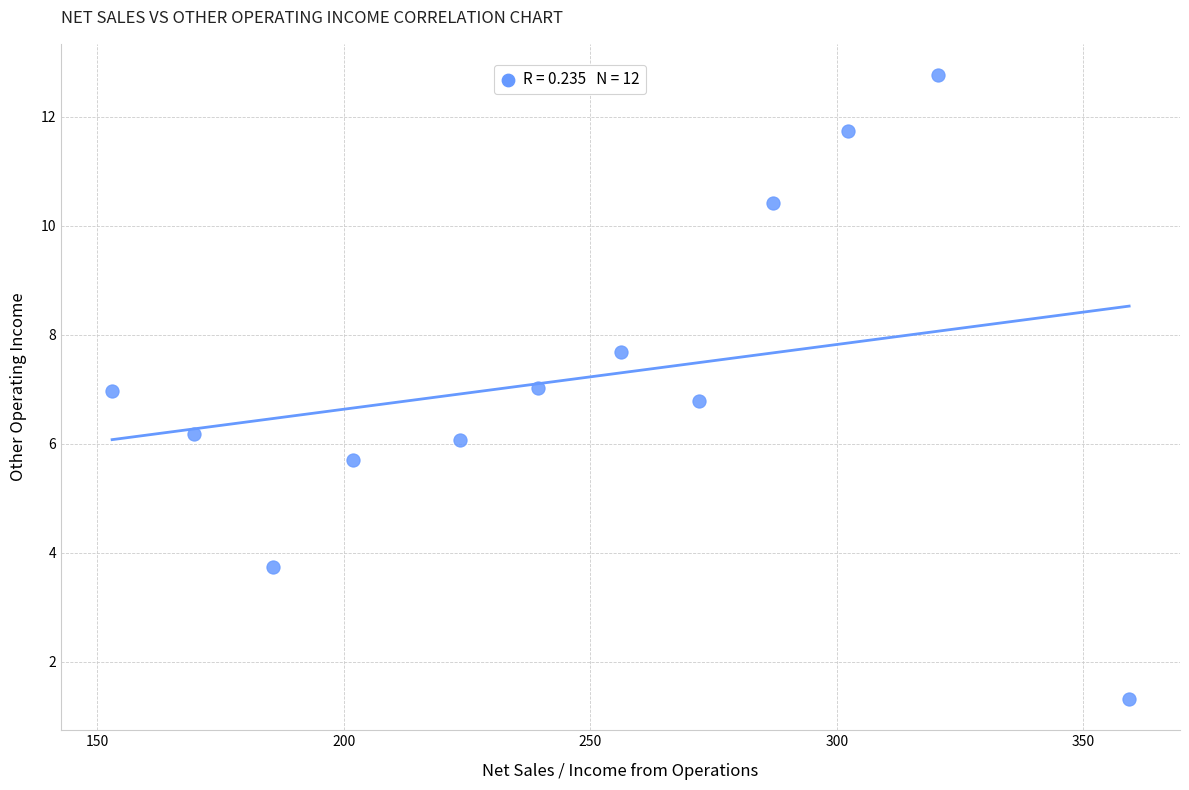

What is the range of X values (max minus min)?

206.3